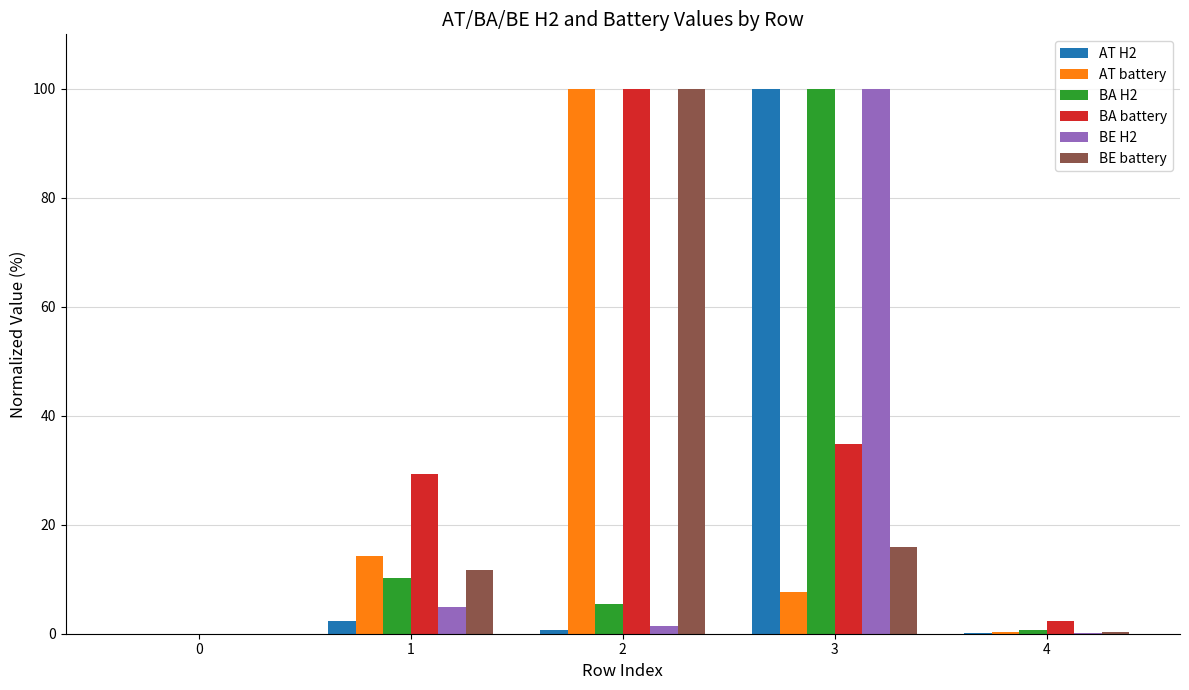

What is the highest value of the BE battery series?

100.0